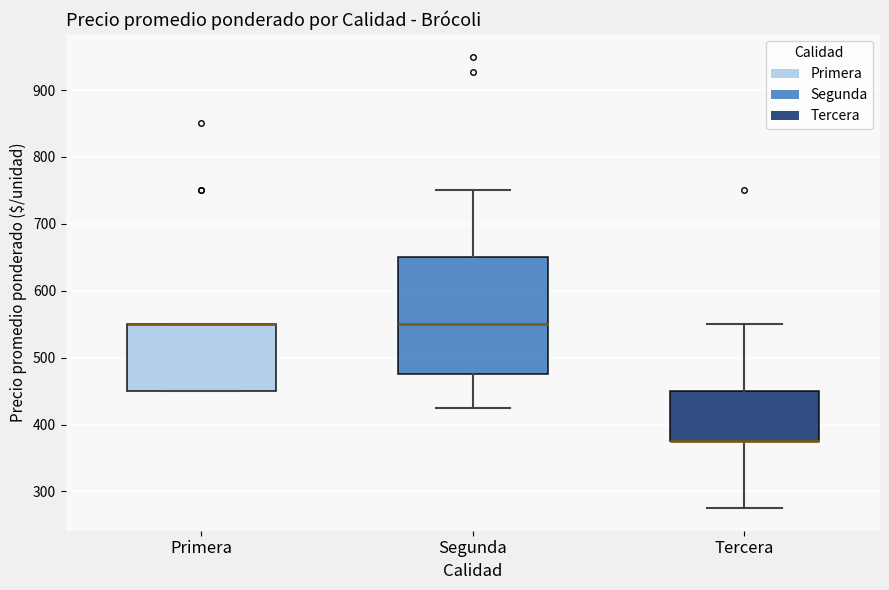

Reading left to right, transcribe this box plot: for each box, give where its median line is, the range the box spans, and where its two whiskers end, as read against the y-axis. The values are not printed on the chart, so give them approximately, as read against the axis.

Primera: median 550 (drawn on the box's upper edge), box 450 to 550, whiskers 450 to 550
Segunda: median 550, box 480 to 650, whiskers 430 to 750
Tercera: median 380 (drawn on the box's lower edge), box 380 to 450, whiskers 280 to 550